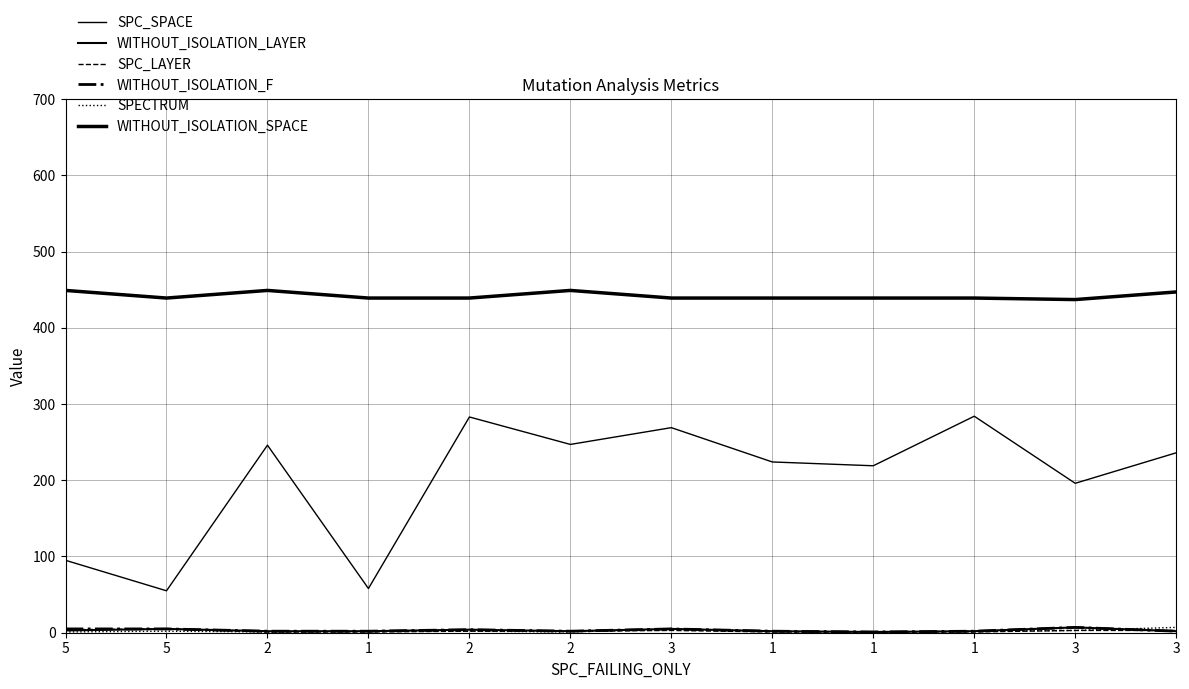

Does the chart display data point markers on the line(s)?

No